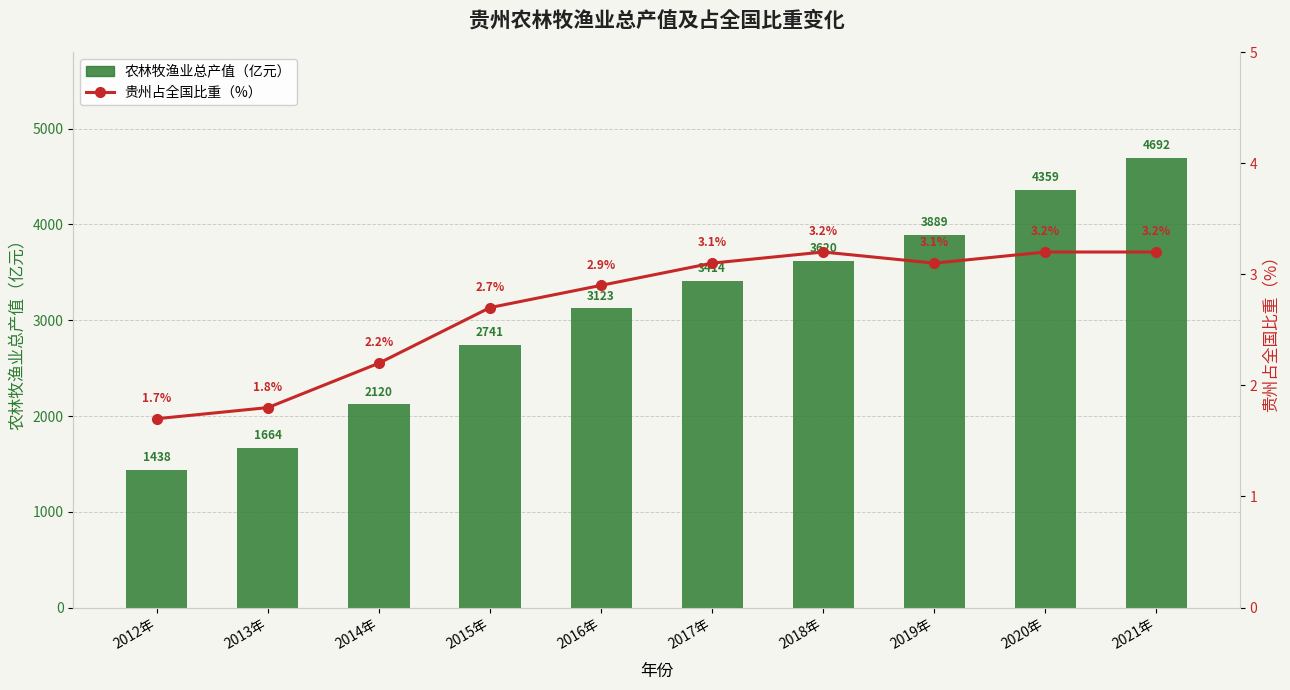

Read the 农林牧渔业总产值 value at 2017年.

3413.9